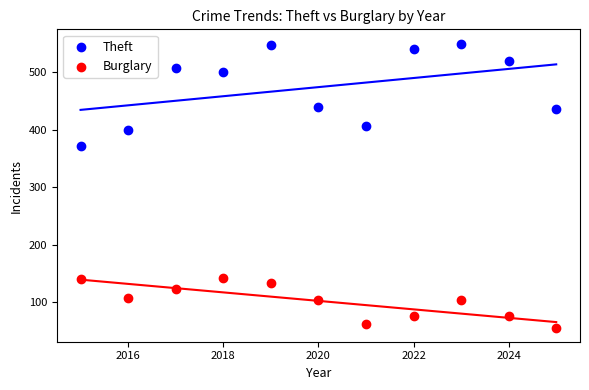

Which series contains the lowest Y value?

Burglary